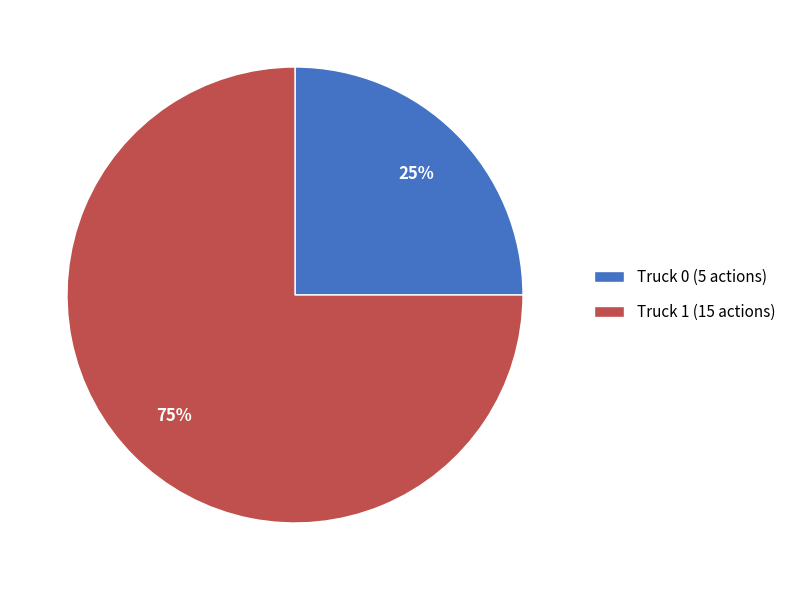

What percentage is the Truck 1 slice, to the nearest percent?

75%